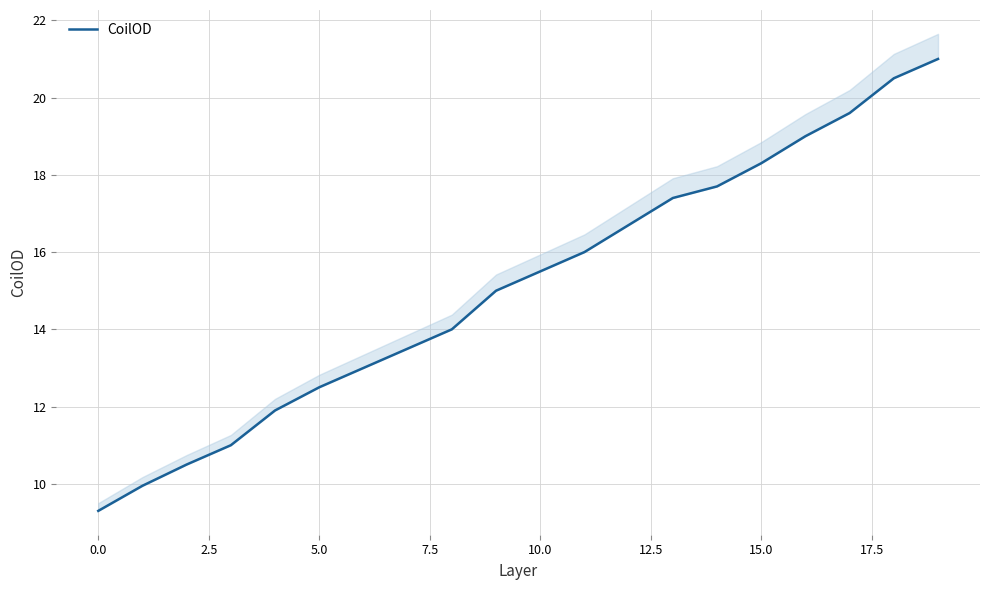

True or false: the data shows 5.3 at 12.5.

False